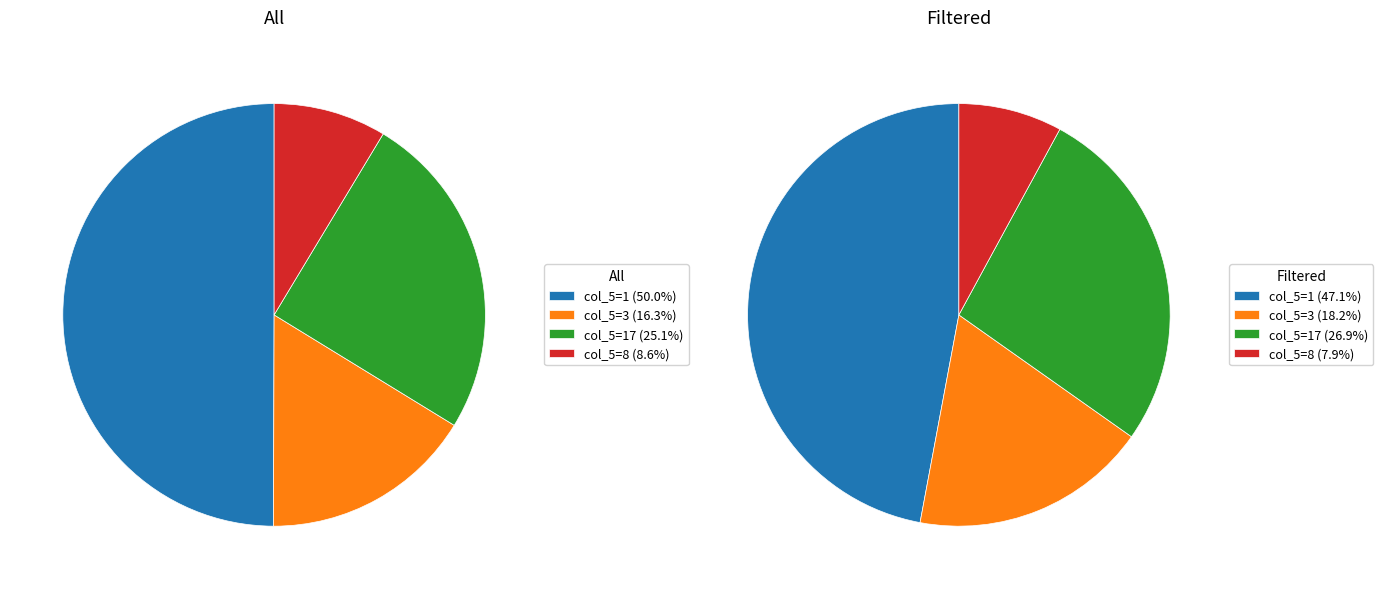

What percentage is NOT represented by All?

78.1%